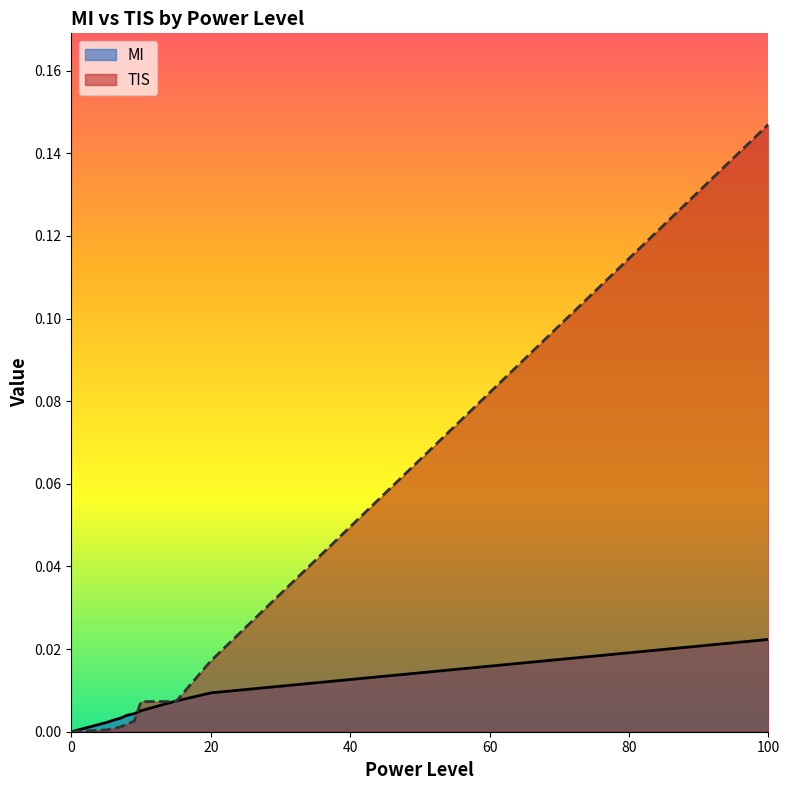

Which series has the largest total across all categories?

TIS